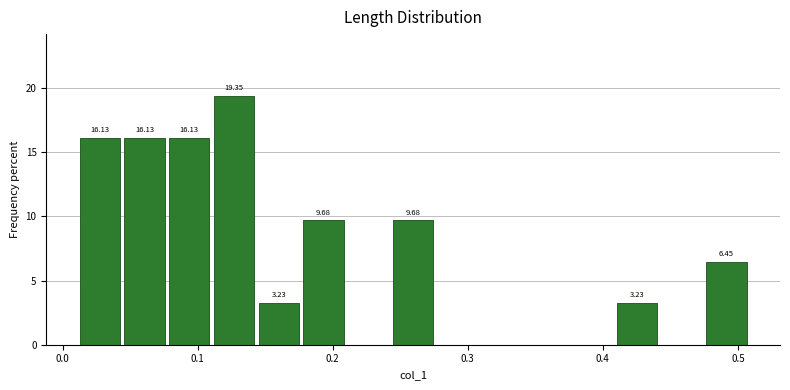

Around what value on the x-axis is the tallest bar? Give the approximate position of its centre, as read against the axis.

0.13